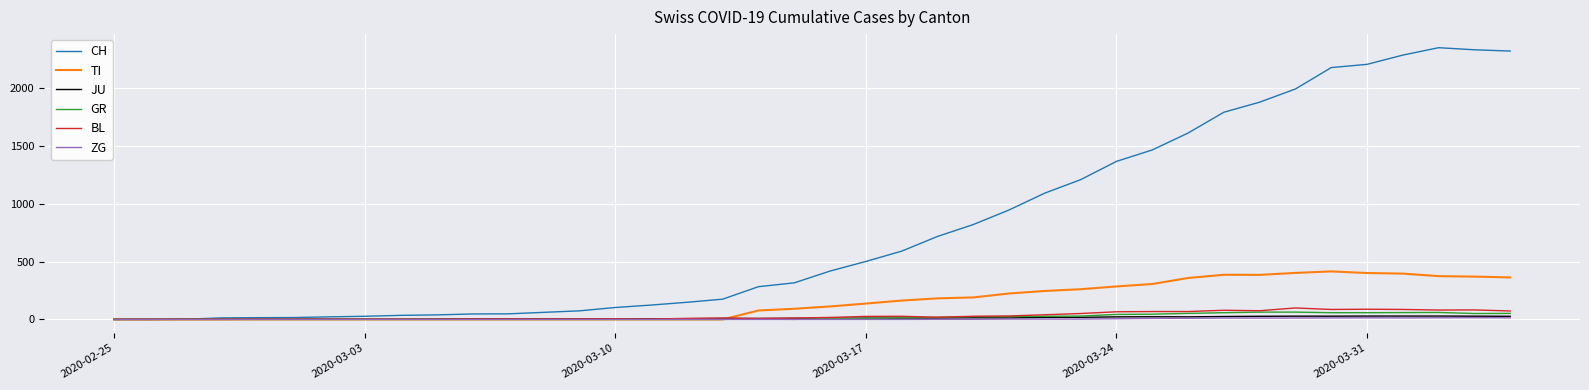

Which series has the widest spread of values?

CH